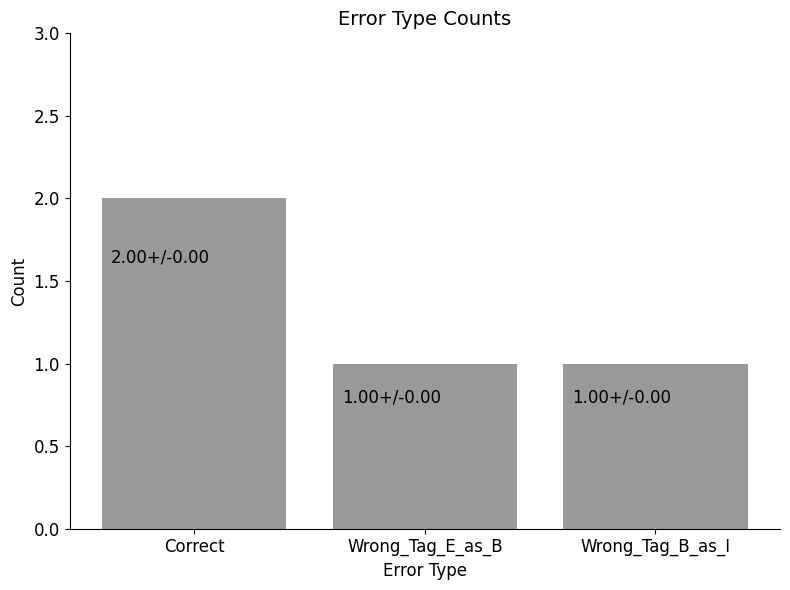

Is it true that the value at Wrong_Tag_E_as_B is 0?

False